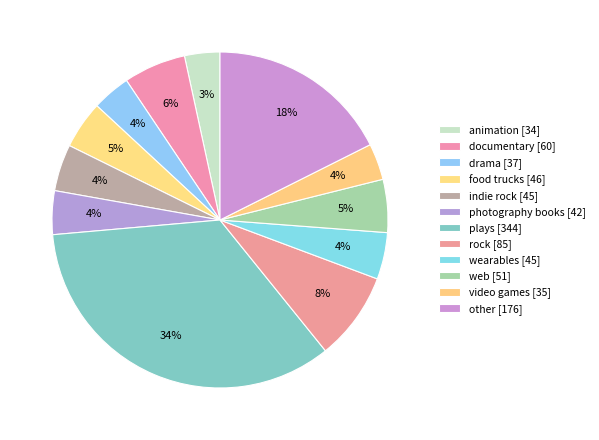

Count the number of slices in the pie.

12